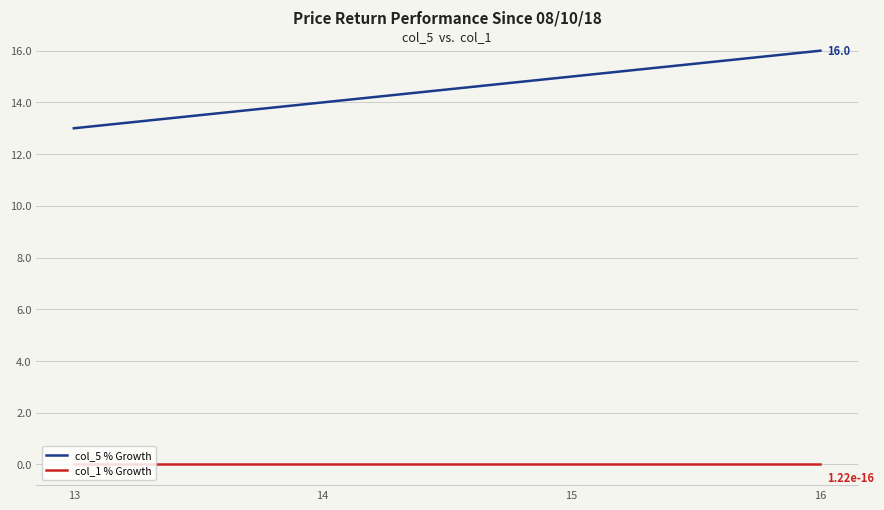

At which category is the sum across all series the highest?

16